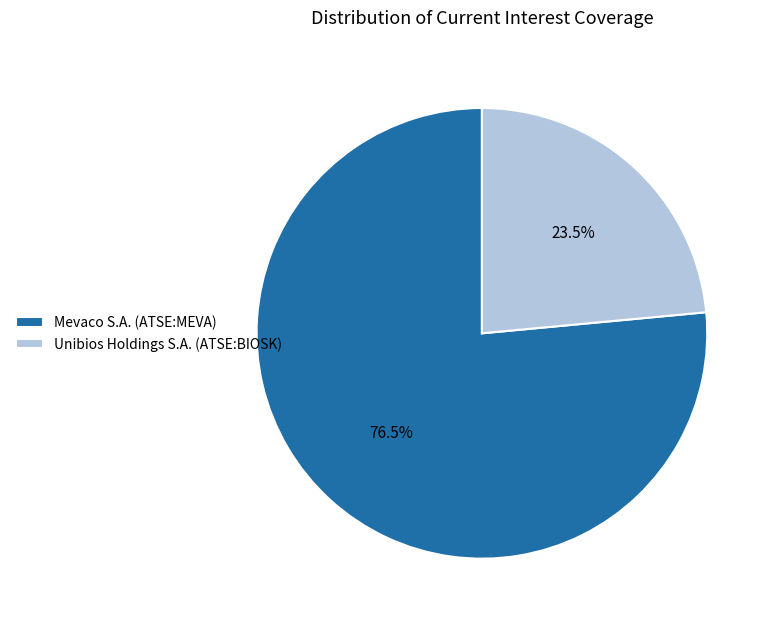

To the nearest percent, what is the combined percentage of Mevaco S.A. (ATSE:MEVA) and Unibios Holdings S.A. (ATSE:BIOSK)?

100%